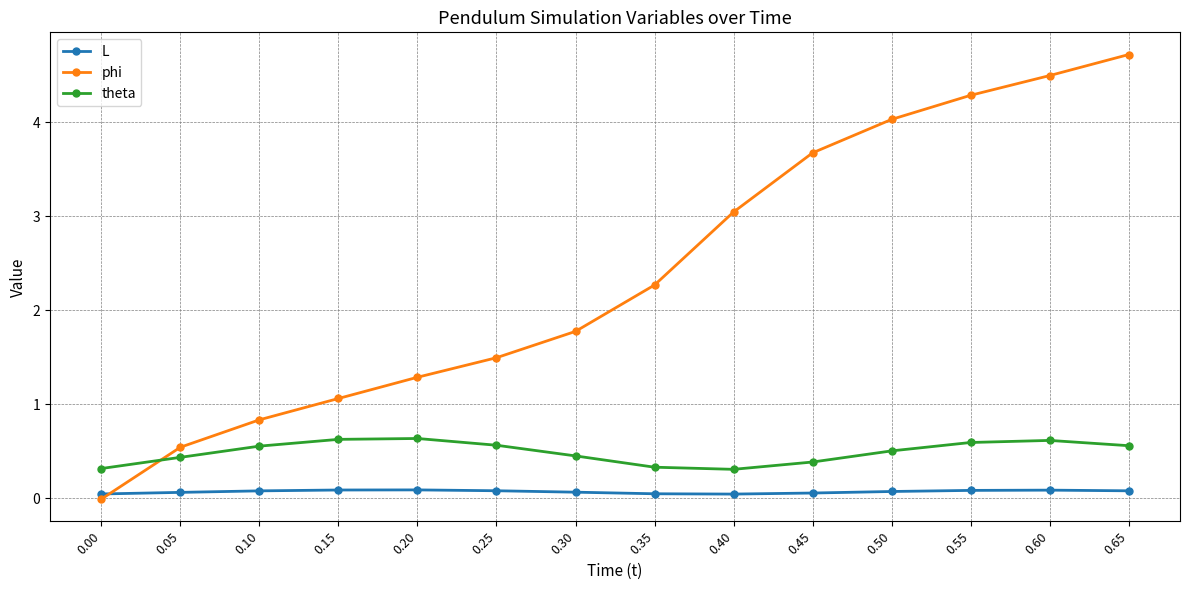

How many times do phi and theta cross each other?

1